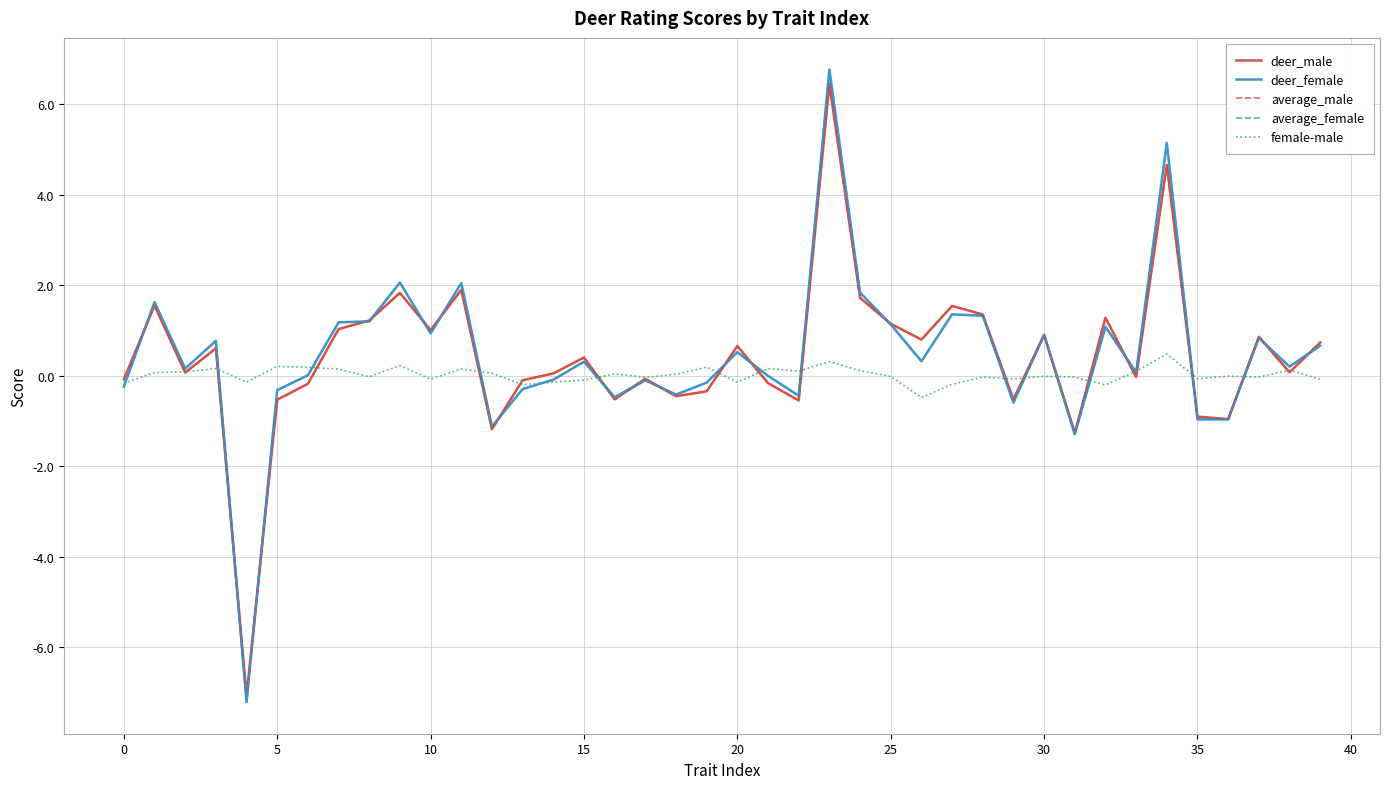

What is the maximum value shown in the chart?

6.8